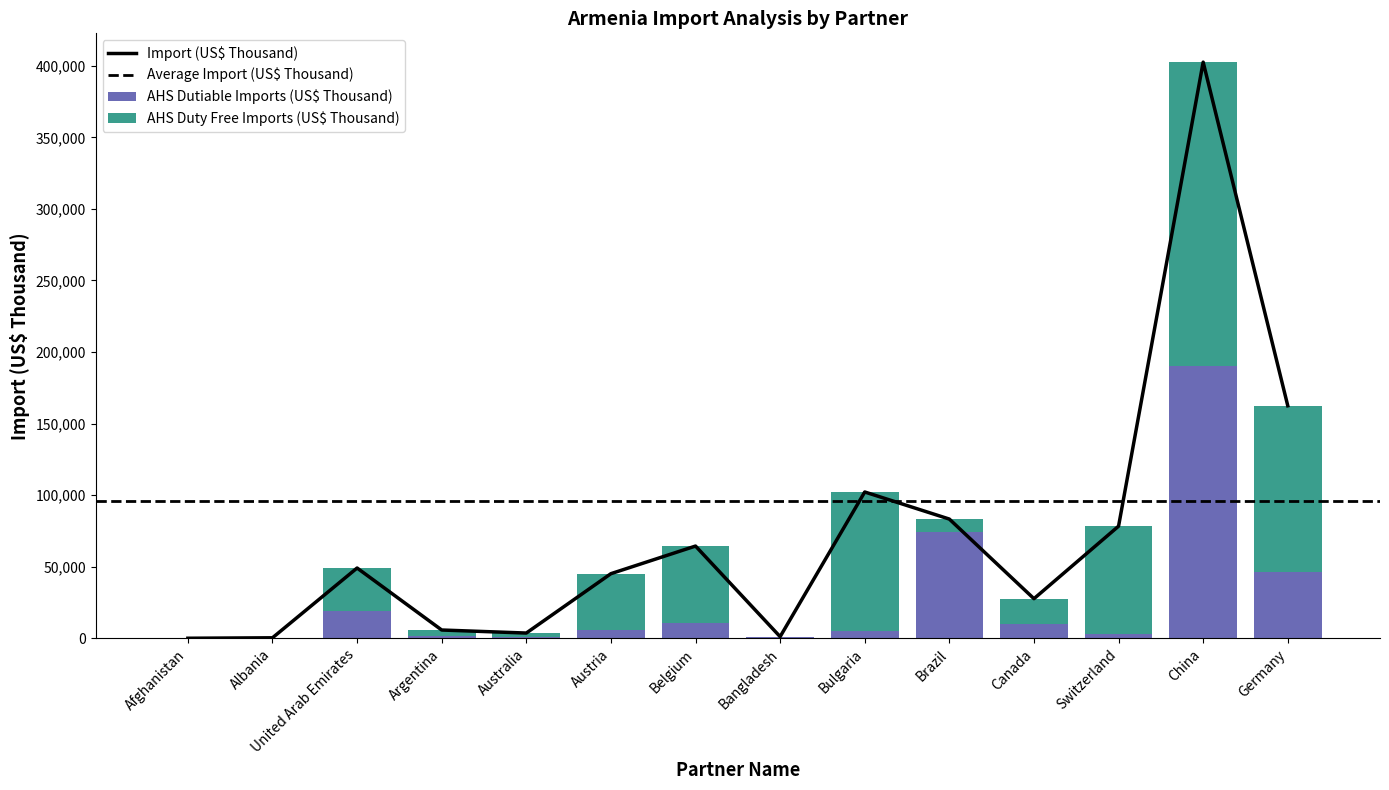

True or false: AHS Duty Free Imports (US$ Thousand) has a value of 55431.1 at Austria.

False